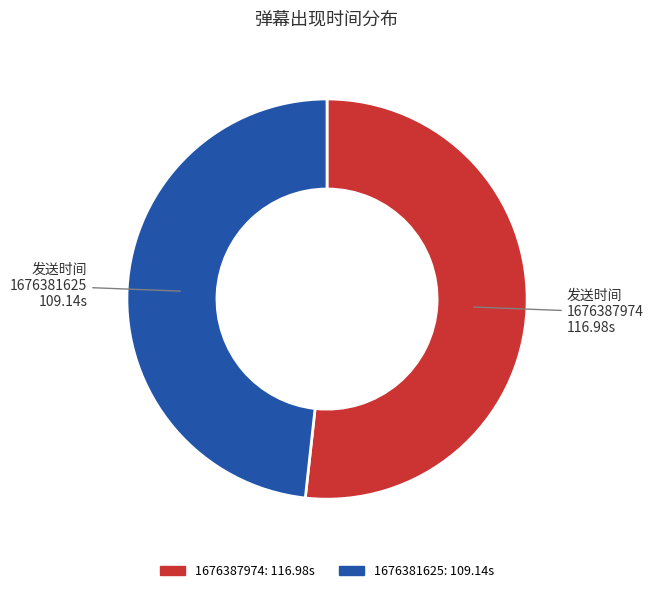

Which slice represents more than half of the pie?

1676387974